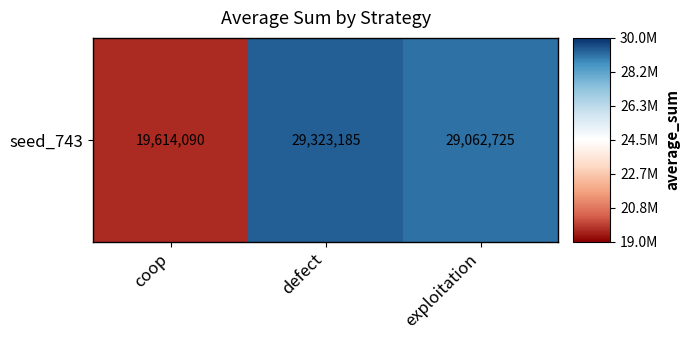

Reading right to left, what are all the values shown in this chart?

exploitation=29062725	defect=29323185	coop=19614090